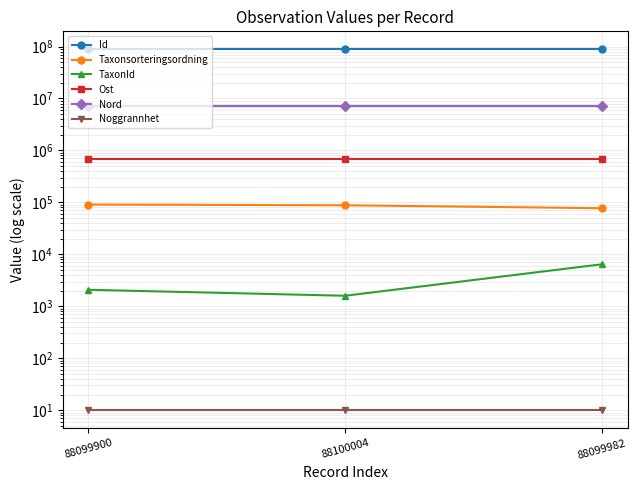

Which series has the largest total across all categories?

Id